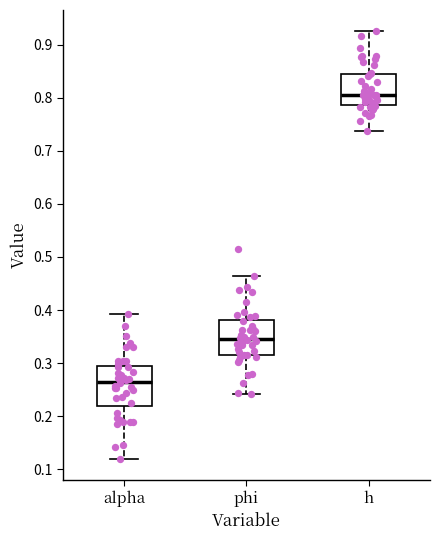

Reading left to right, transcribe this box plot: for each box, give where its median line is, the range the box spans, and where its two whiskers end, as read against the y-axis. The values are not printed on the chart, so give them approximately, as read against the axis.

alpha: median 0.27, box 0.22 to 0.29, whiskers 0.12 to 0.39
phi: median 0.34, box 0.32 to 0.38, whiskers 0.24 to 0.46
h: median 0.81, box 0.79 to 0.84, whiskers 0.74 to 0.92